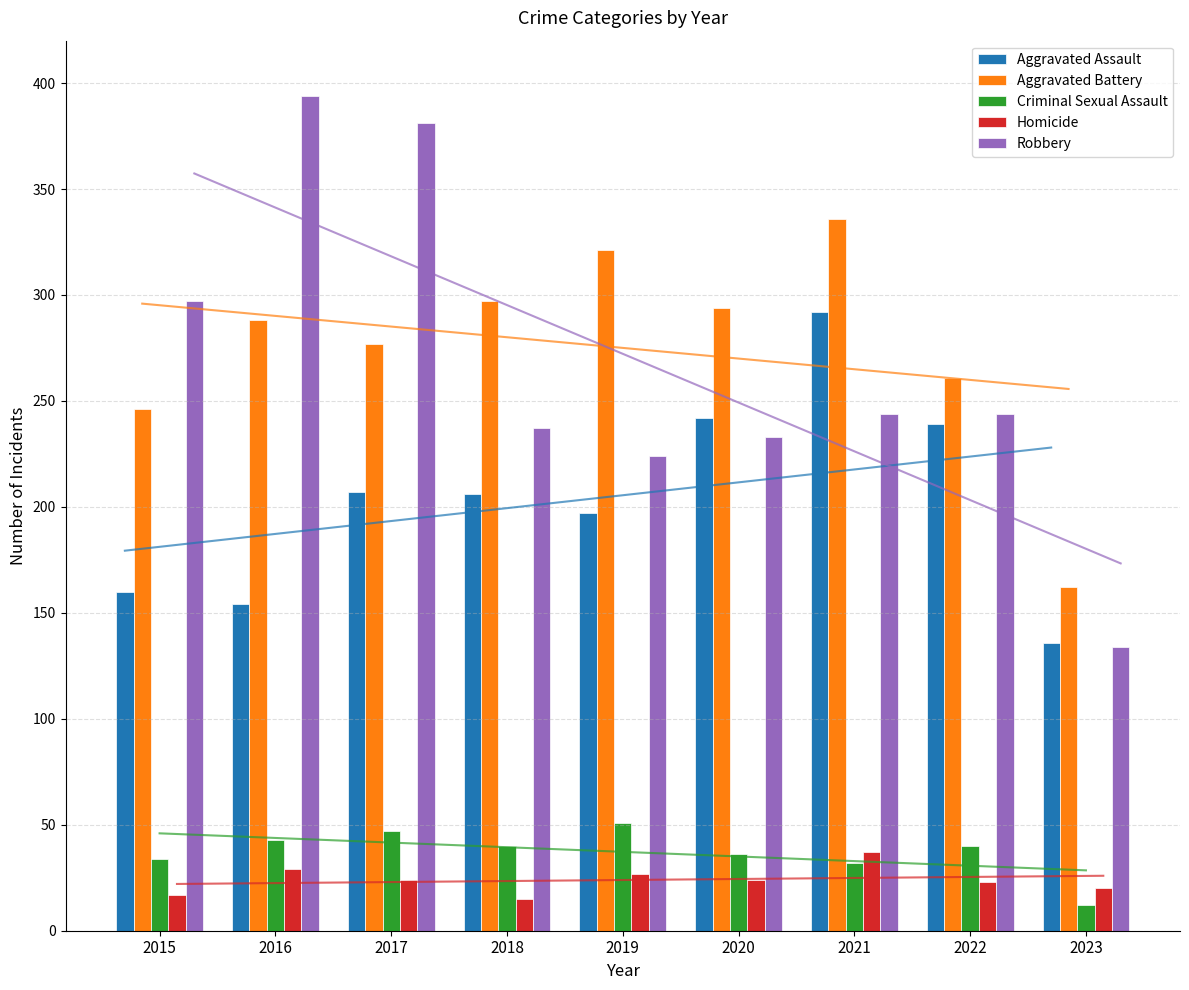

Does the chart contain stacked bars?

No